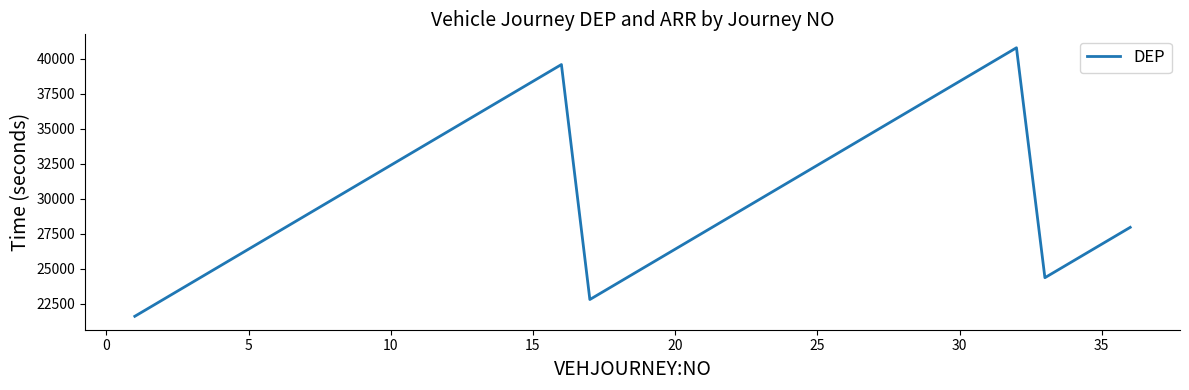

What is the difference between the maximum and minimum values?

19200